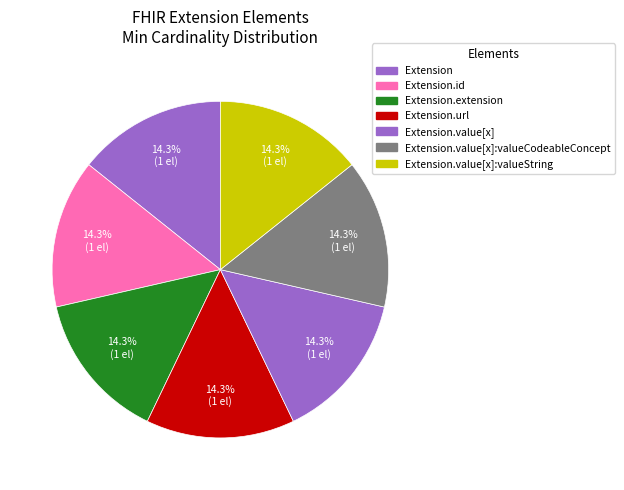

Is there a majority slice in this chart?

No